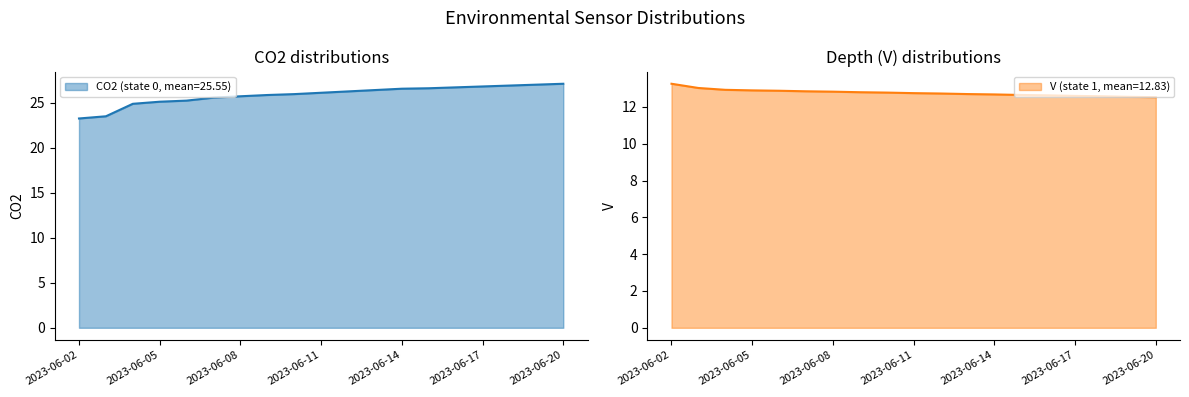

True or false: CO2 and V cross at least once.

False